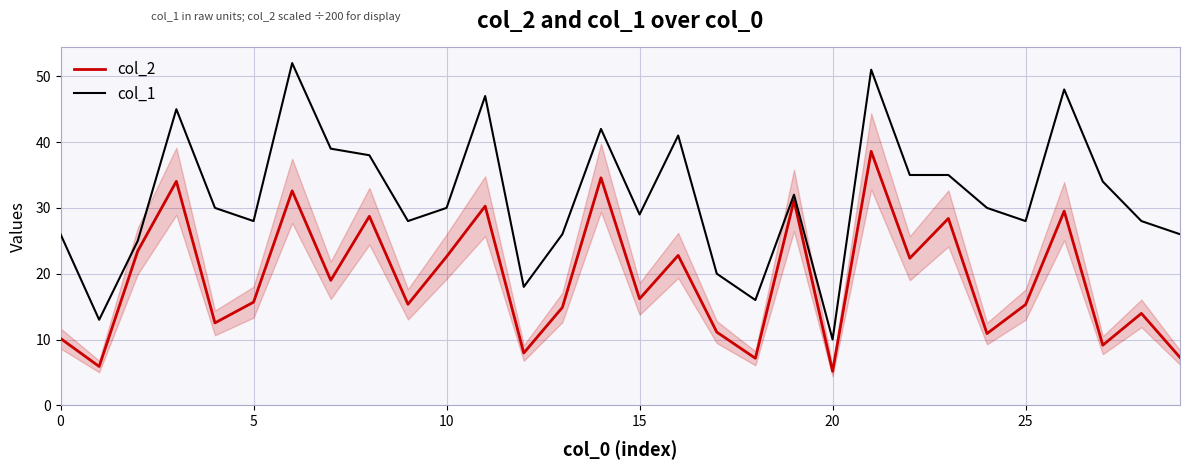

Reading right to left, what are all the values shown in this chart?

col_2: 7.3	14.0	9.1	29.5	15.3	10.9	28.4	22.4	38.6	5.2	31.1	7.2	11.1	22.8	16.2	34.6	14.9	8.0	30.3	22.6	15.4	28.7	19.0	32.6	15.7	12.5	34.0	23.5	5.9	10.2
col_1: 26.0	28.0	34.0	48.0	28.0	30.0	35.0	35.0	51.0	10.0	32.0	16.0	20.0	41.0	29.0	42.0	26.0	18.0	47.0	30.0	28.0	38.0	39.0	52.0	28.0	30.0	45.0	25.0	13.0	26.0